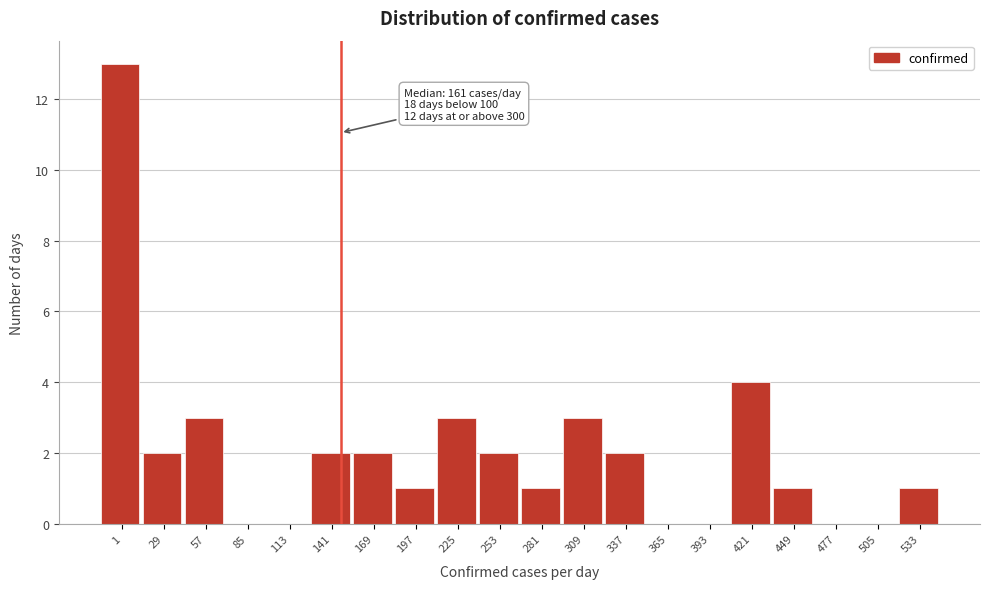

Reading left to right, extract all data points from this chart.

1=13	29=2	57=3	85=0	113=0	141=2	169=2	197=1	225=3	253=2	281=1	309=3	337=2	365=0	393=0	421=4	449=1	477=0	505=0	533=1